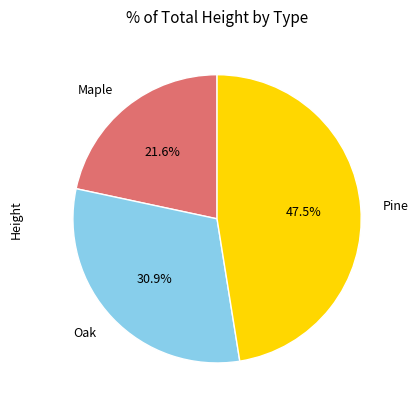

Rank the categories by value from highest to lowest.

Pine, Oak, Maple